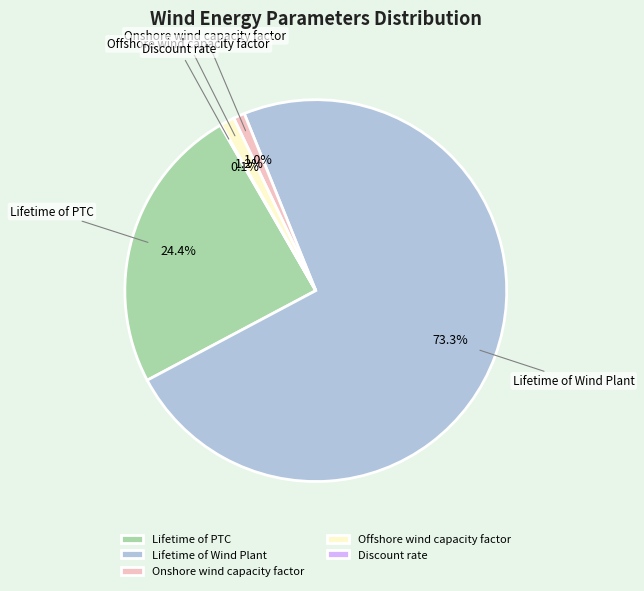

What percentage is NOT represented by Lifetime of Wind Plant?

26.7%